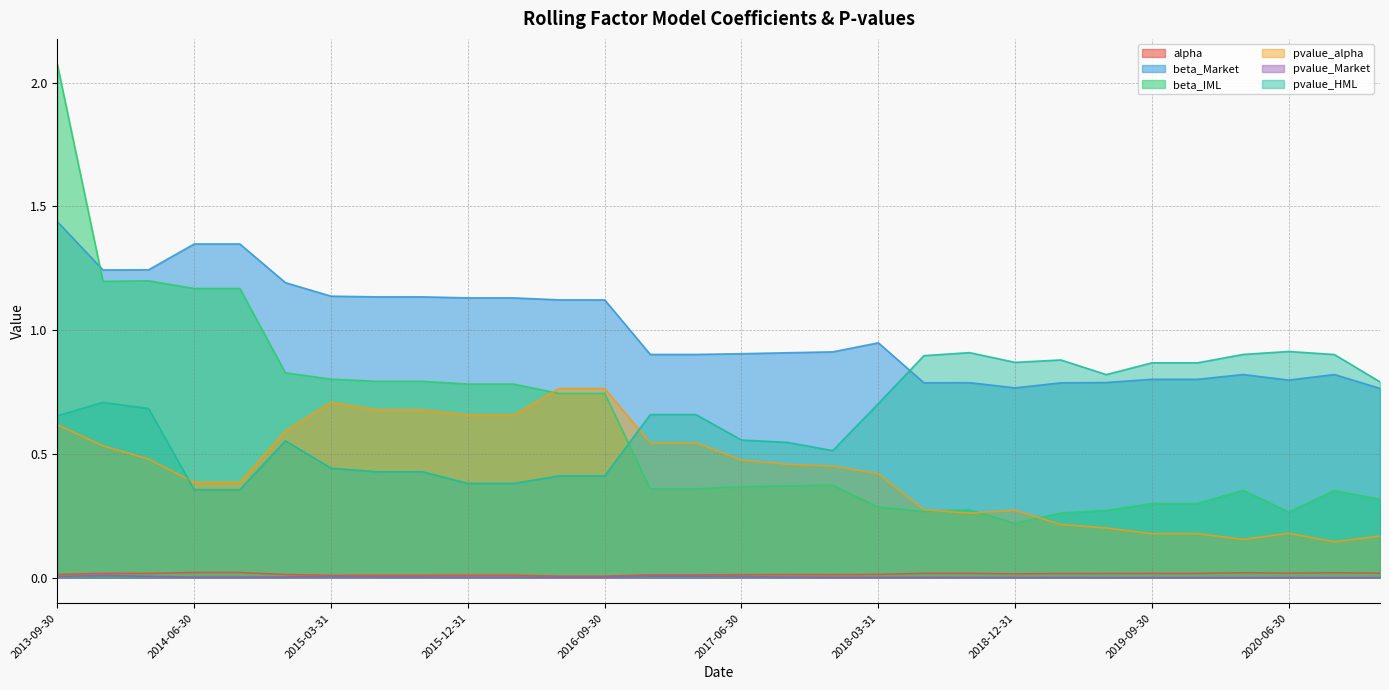

In pvalue_HML, how many points are lower than both neighbors (excluding endpoints)?

3